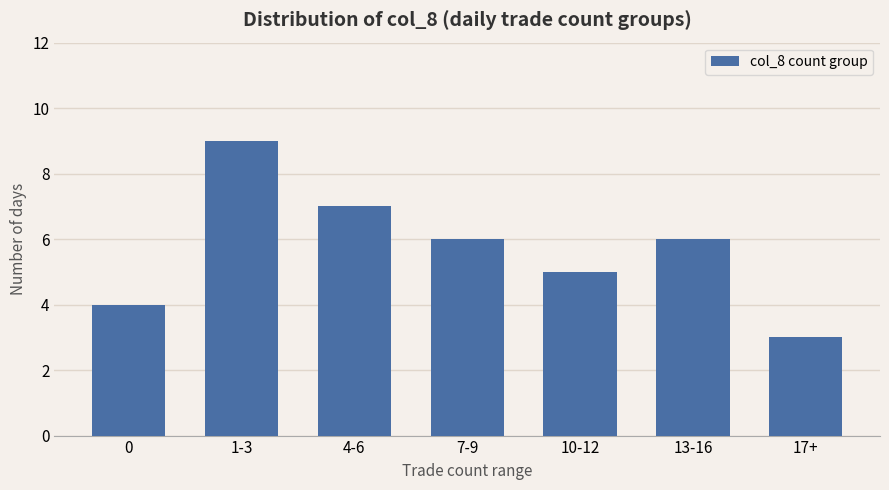

Which label corresponds to the largest value in the chart?

1-3